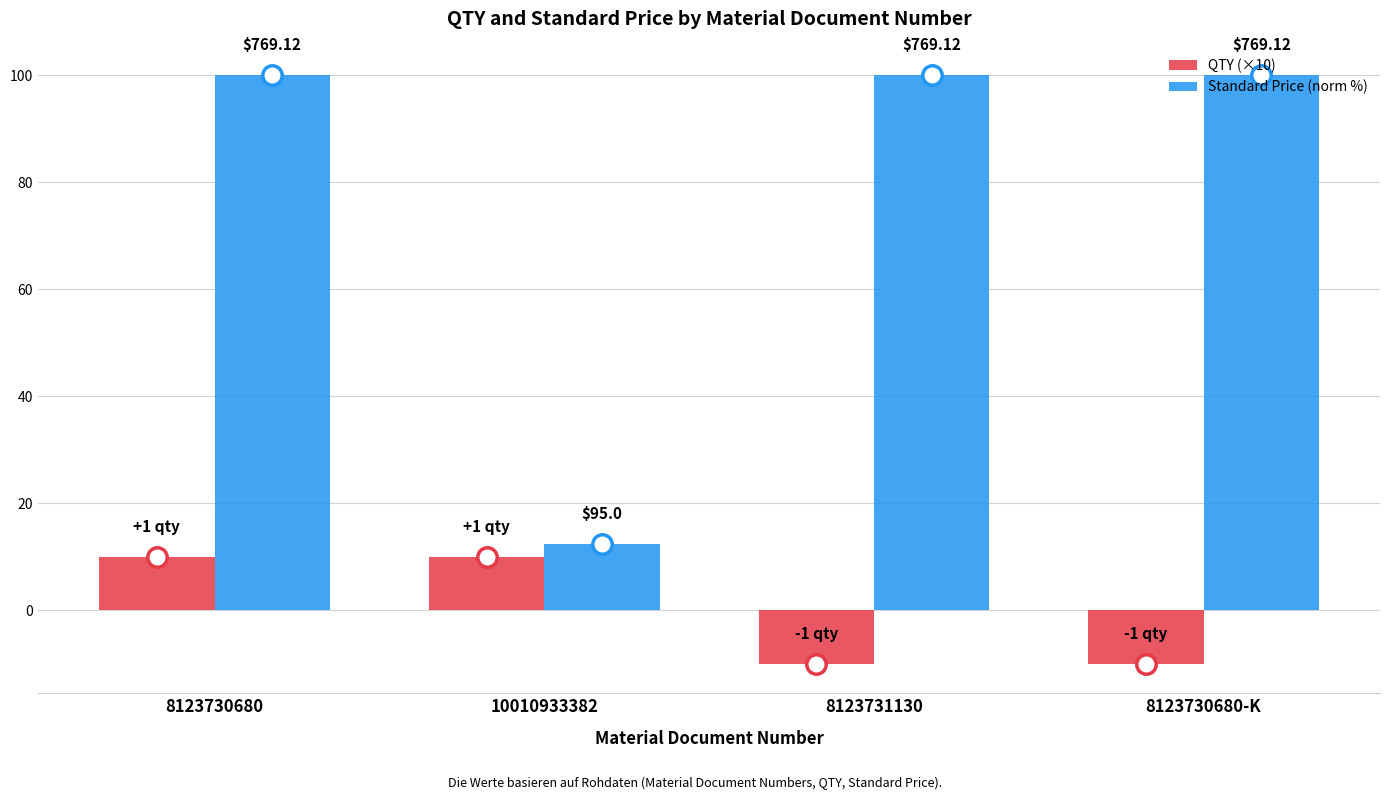

Reading left to right, transcribe all the data shown in this chart.

QTY (×10): 8123730680=10.0	10010933382=10.0	8123731130=-10.0	8123730680-K=-10.0
Standard Price (norm %): 8123730680=100.0	10010933382=12.4	8123731130=100.0	8123730680-K=100.0